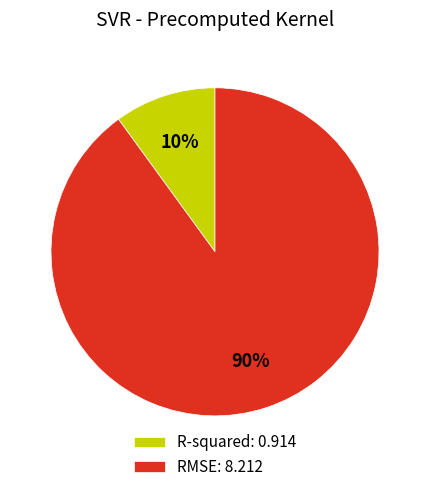

How many slices are in this pie chart?

2